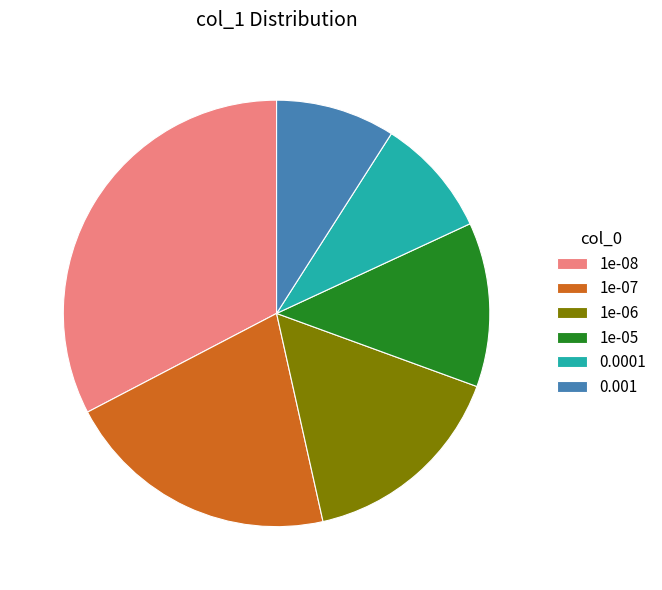

Does 1e-07 represent more than half of the total?

No